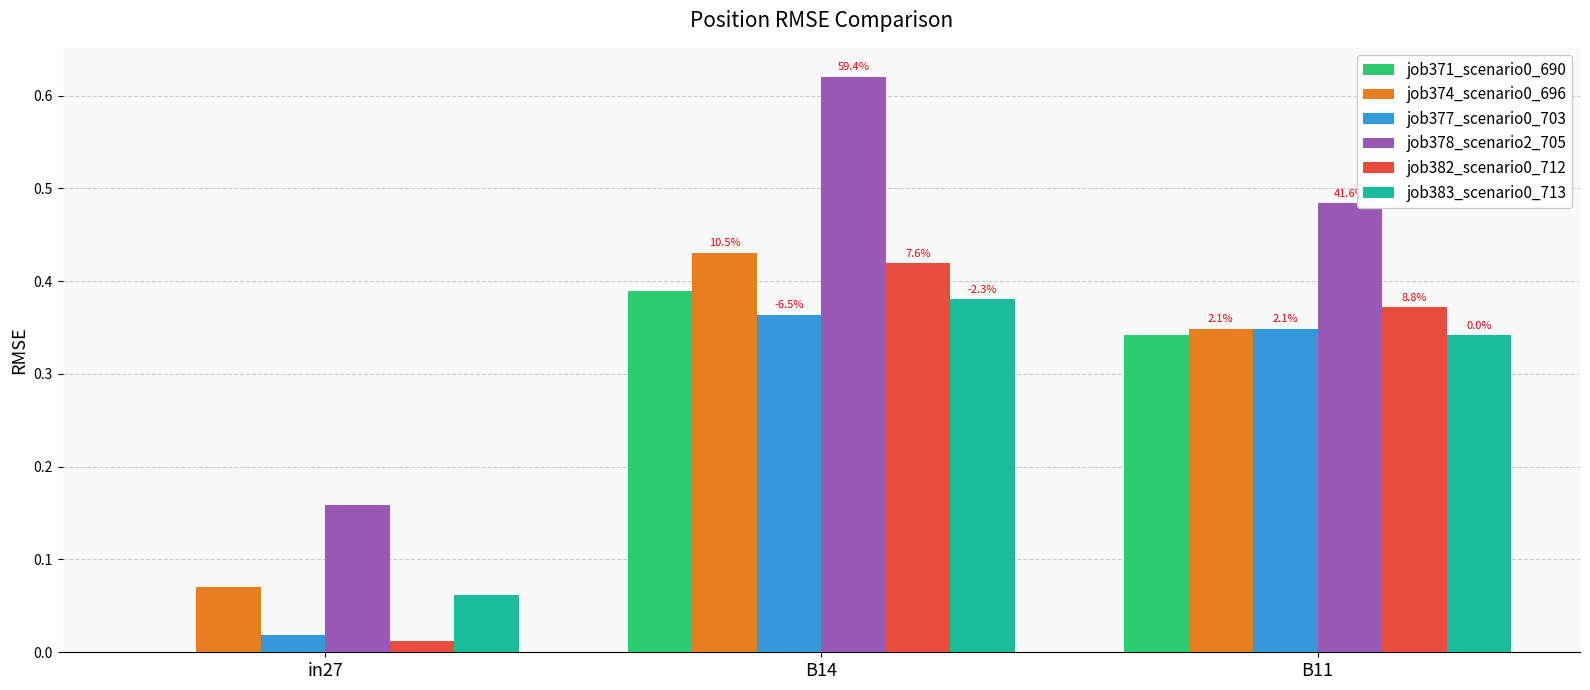

How many groups of bars are there?

3